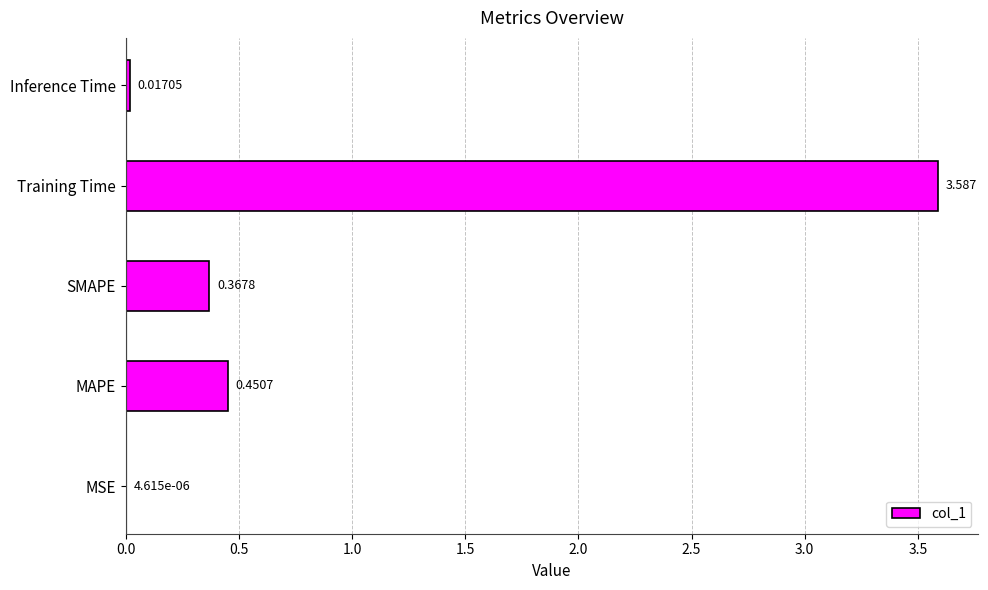

Which category has the highest value across all series?

Training Time